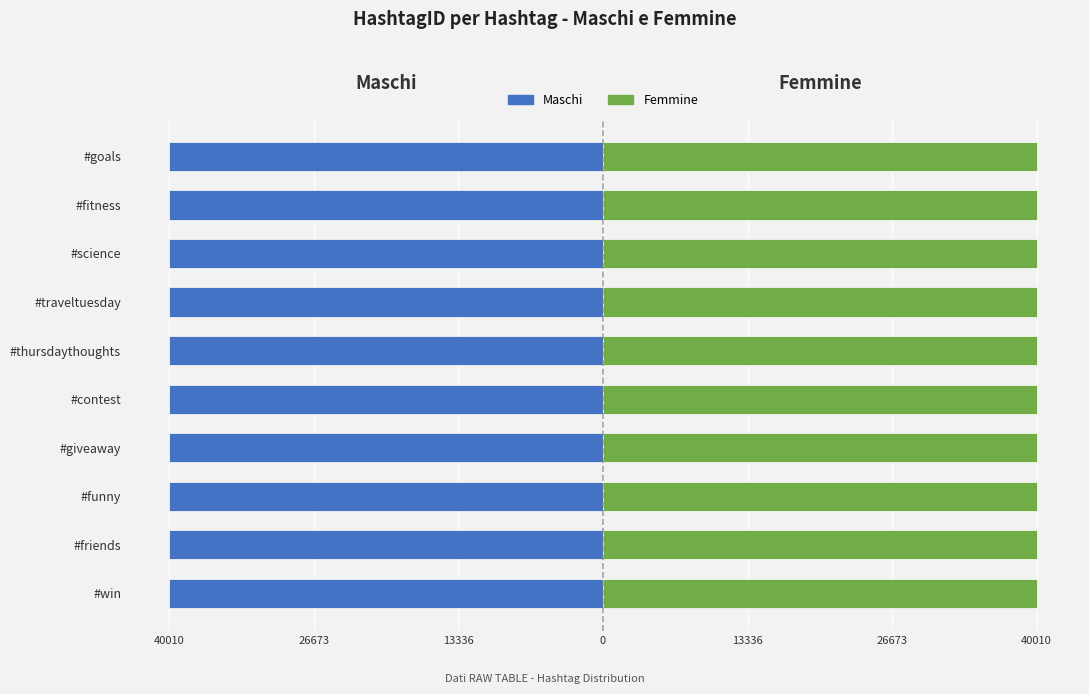

Count the number of categories in the chart.

10